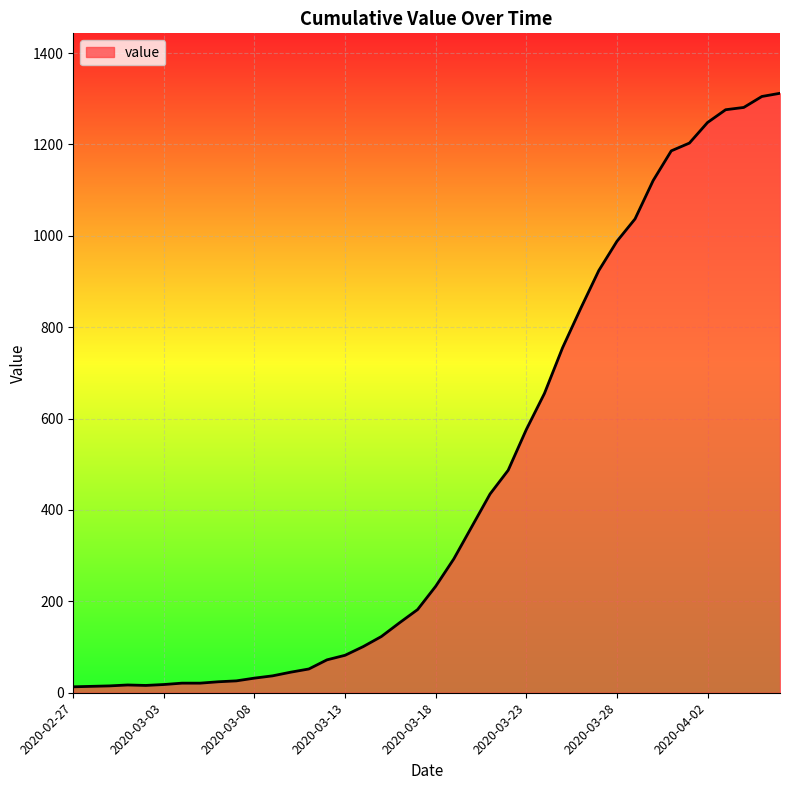

What is the greatest value displayed?

1312